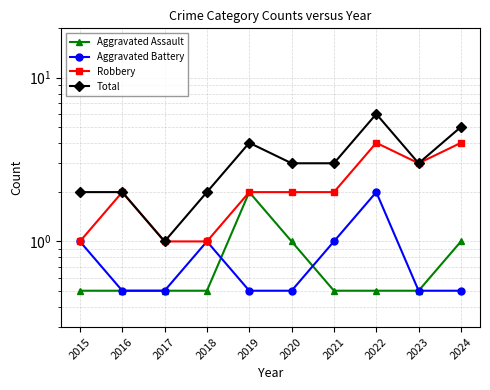

True or false: Total and Robbery intersect in this chart.

False